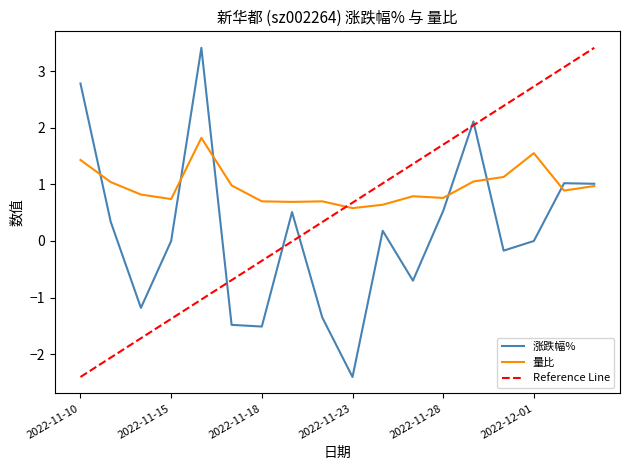

What is the approximate value of 量比 at 2022-11-15?

0.7